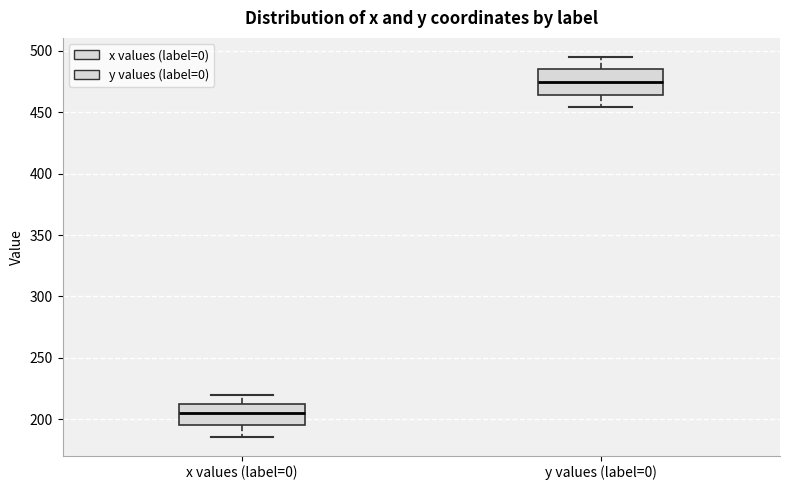

Where is the lower edge of the box for y values (label=0) on the y-axis? The values are not printed on the chart, so give them approximately, as read against the axis.

465